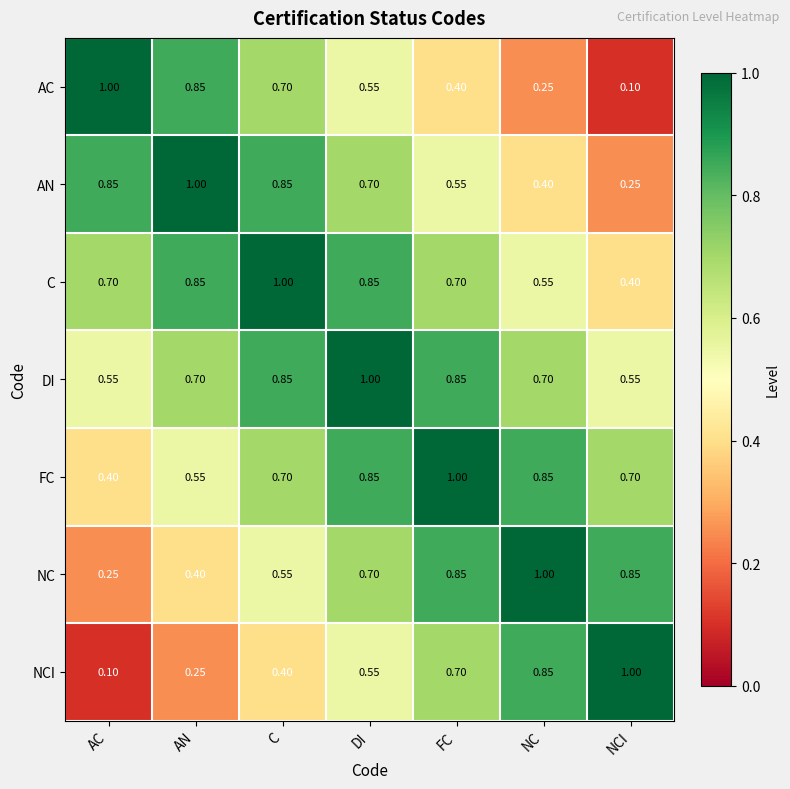

What is the total value across all series at AC?

3.9